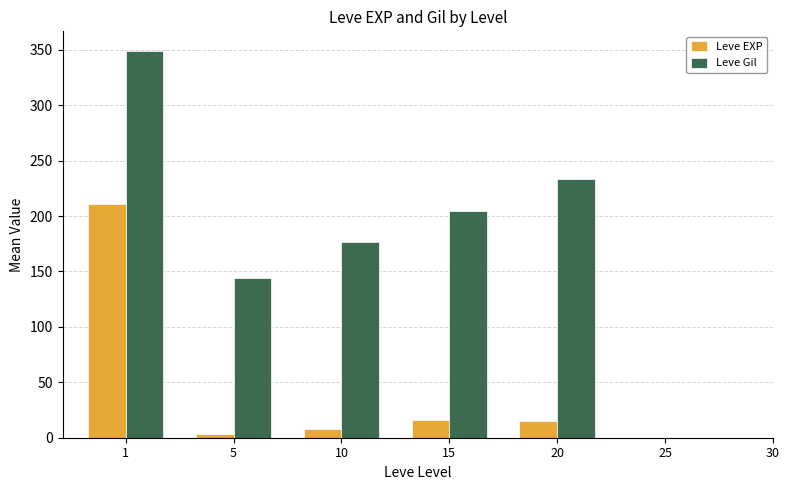

Count the number of categories in the chart.

5